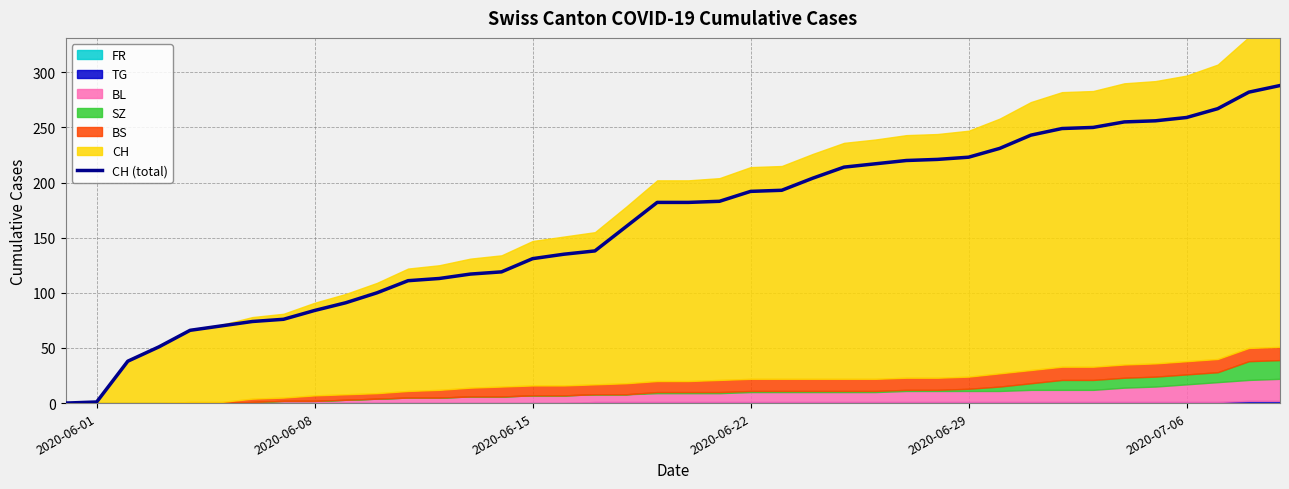

What is the maximum value for CH (total)?

288